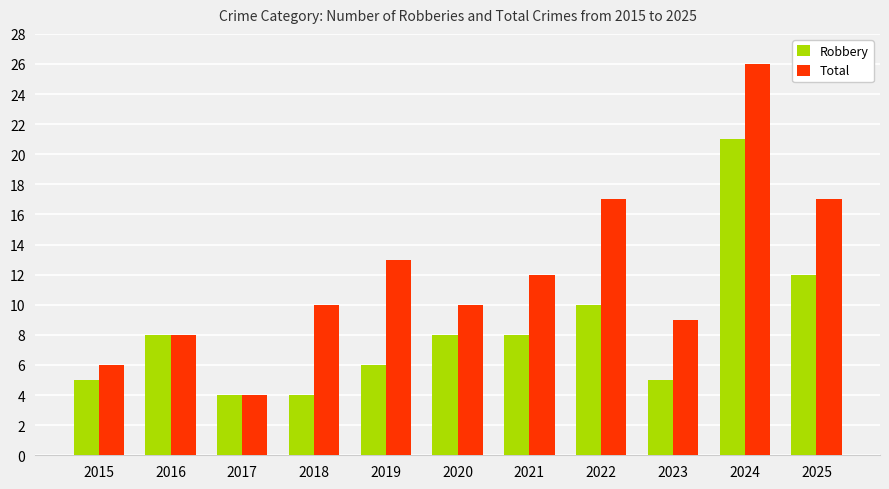

What is the difference between the maximum and minimum values in the Robbery series?

17